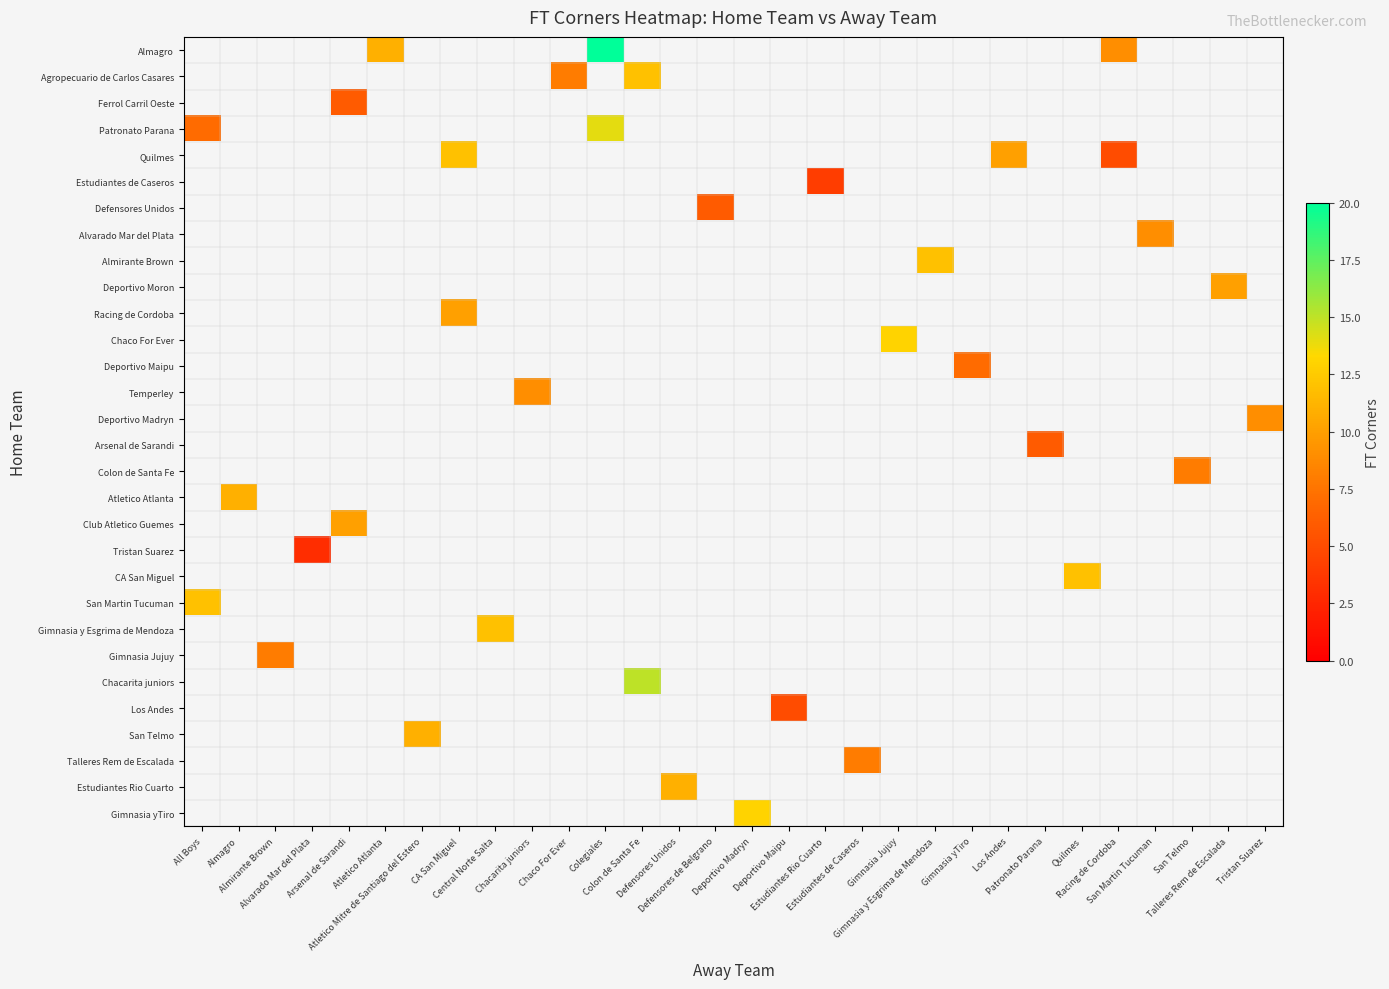

What is the smallest value displayed?

3.0